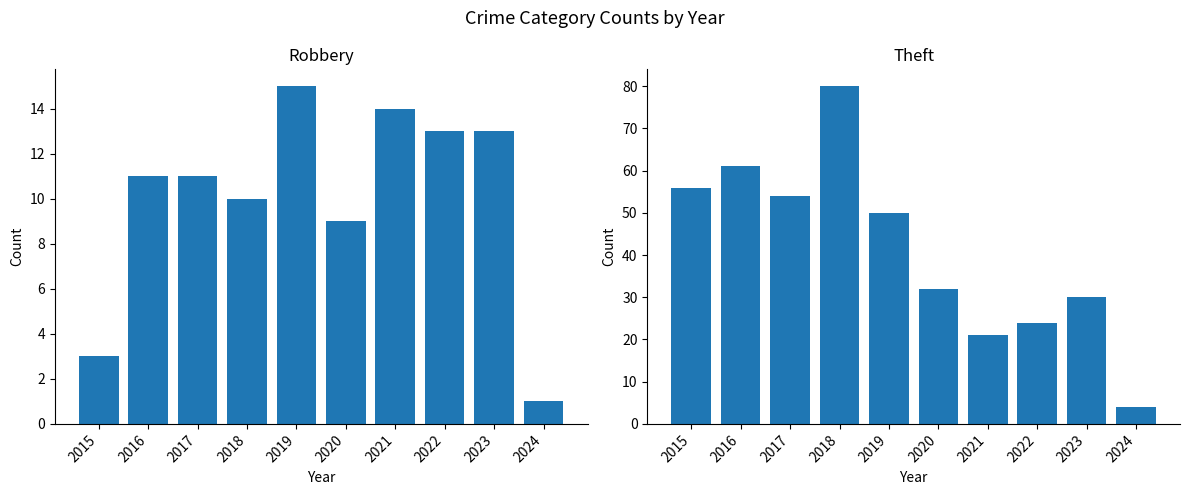

Reading left to right, extract all data points from this chart.

Robbery: 2015=3	2016=11	2017=11	2018=10	2019=15	2020=9	2021=14	2022=13	2023=13	2024=1
Theft: 2015=56	2016=61	2017=54	2018=80	2019=50	2020=32	2021=21	2022=24	2023=30	2024=4